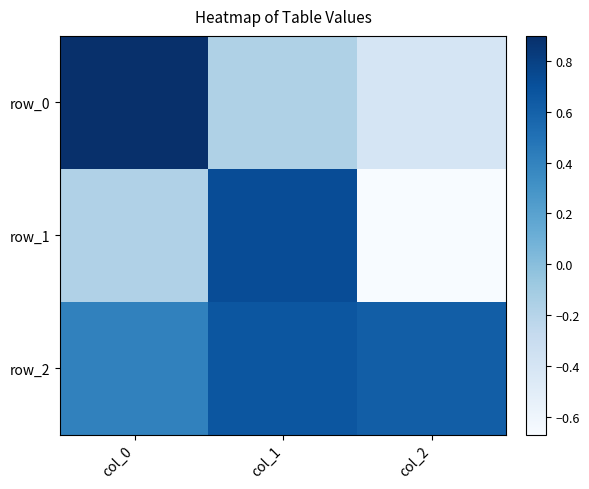

What is the highest value of the row_0 series?

0.9